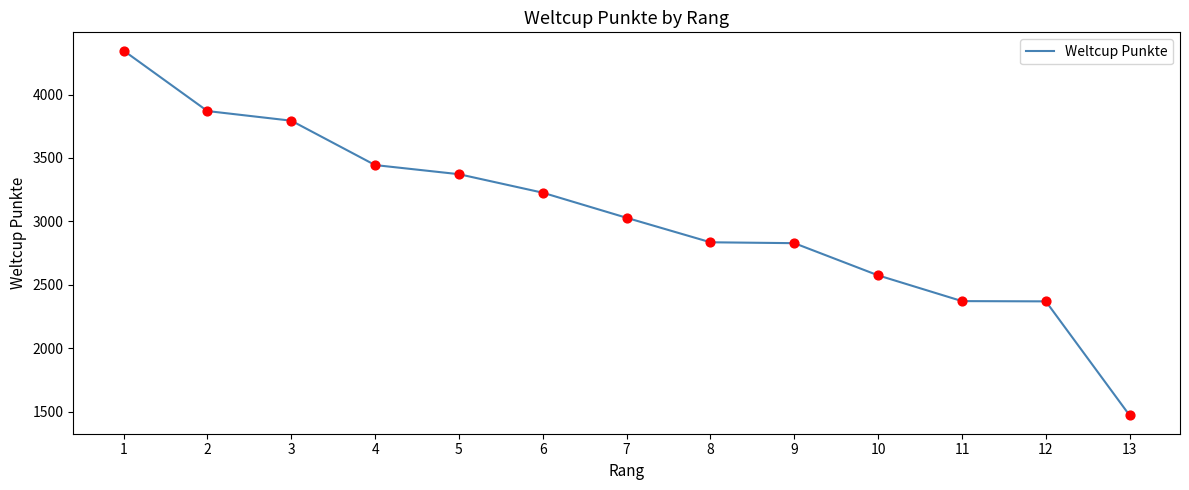

Which has a higher value, 5 or 12?

5